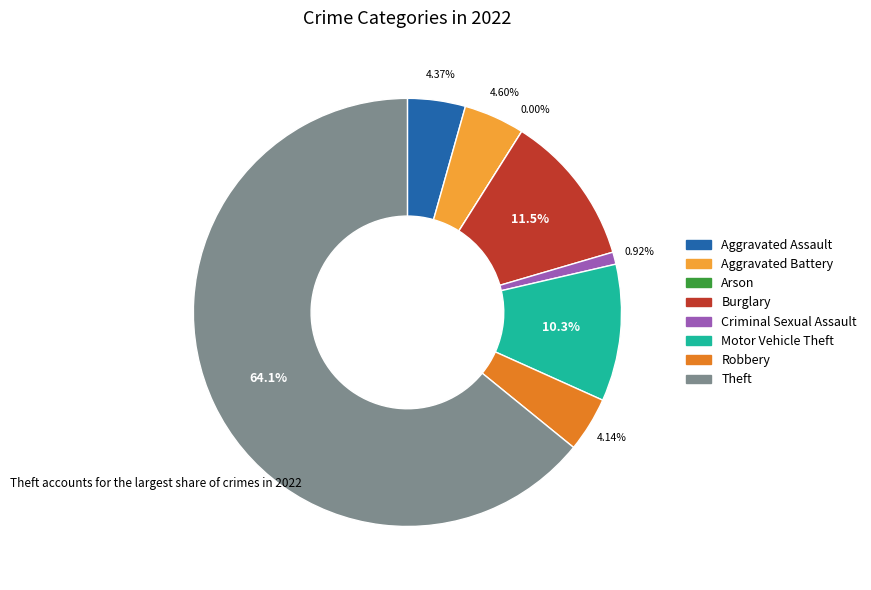

To the nearest percent, what portion does Criminal Sexual Assault represent?

1%